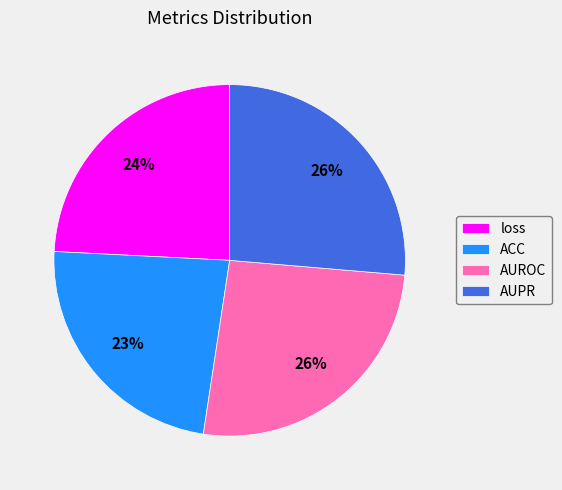

To the nearest percent, what percentage of the pie is AUROC?

26%